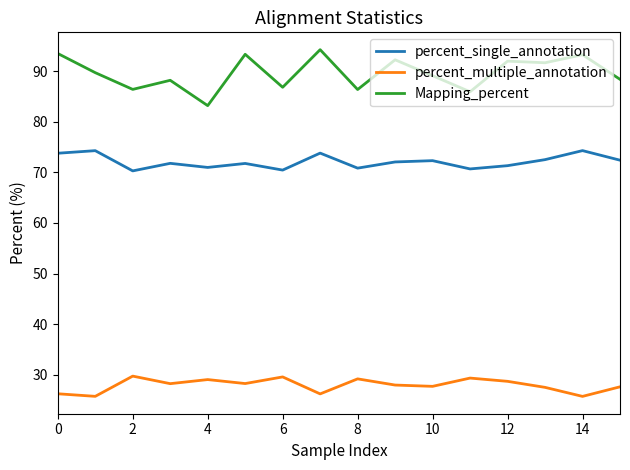

True or false: percent_single_annotation and percent_multiple_annotation cross at least once.

False